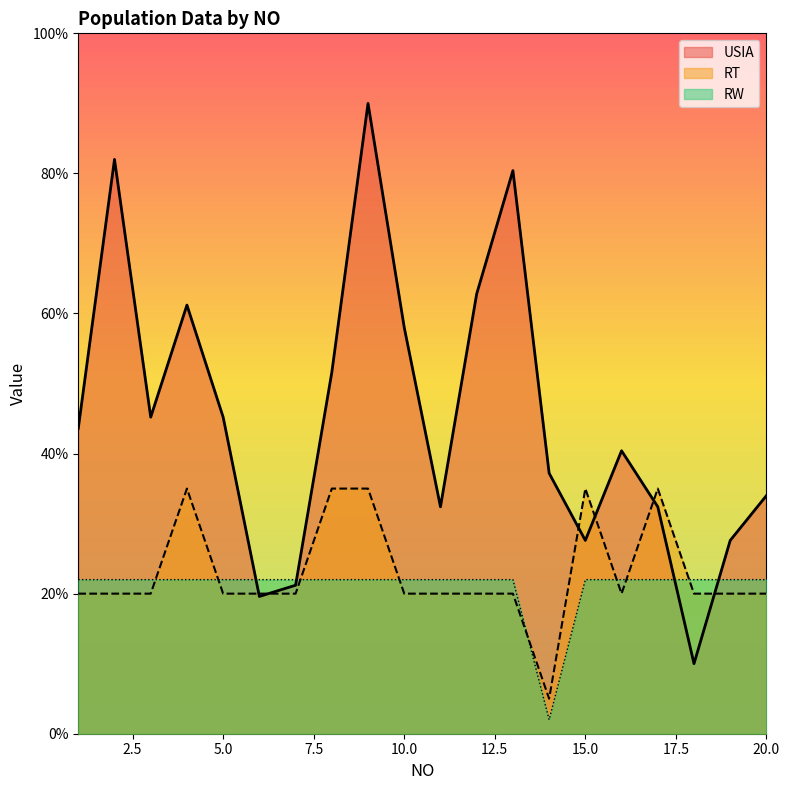

How many data points does each series have?

20